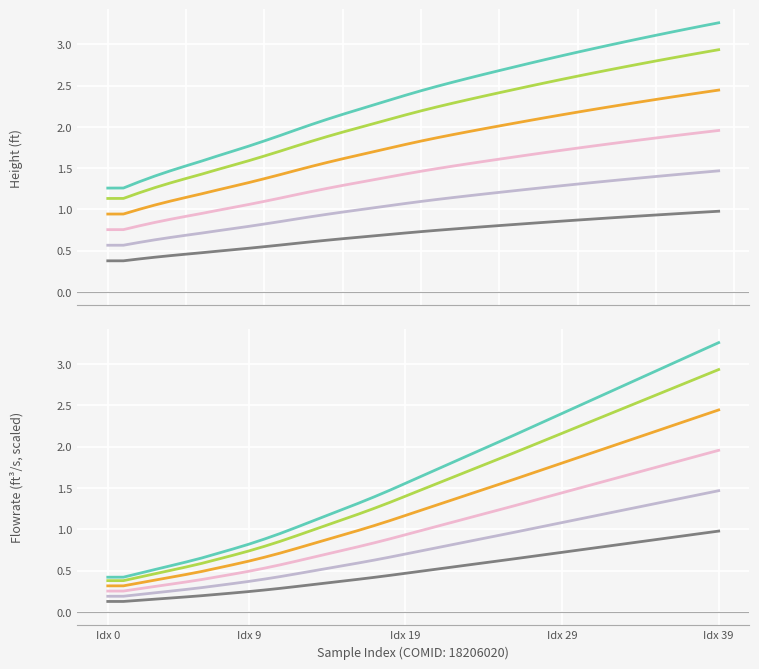

True or false: flowrate and height intersect in this chart.

False